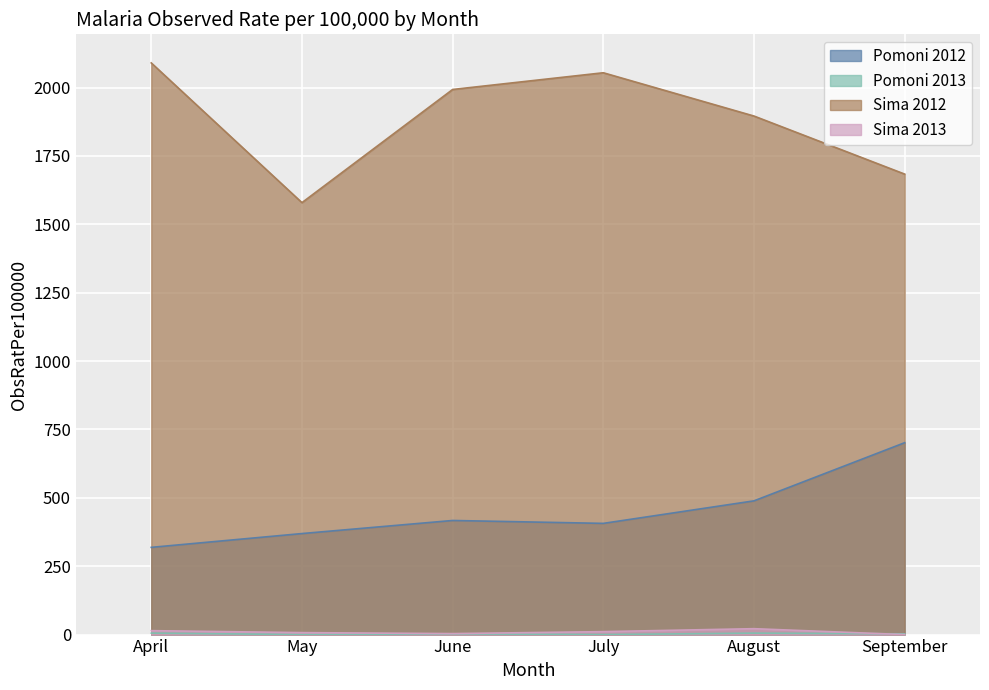

Is it true that Pomoni 2012 equals 406.6 at July?

True